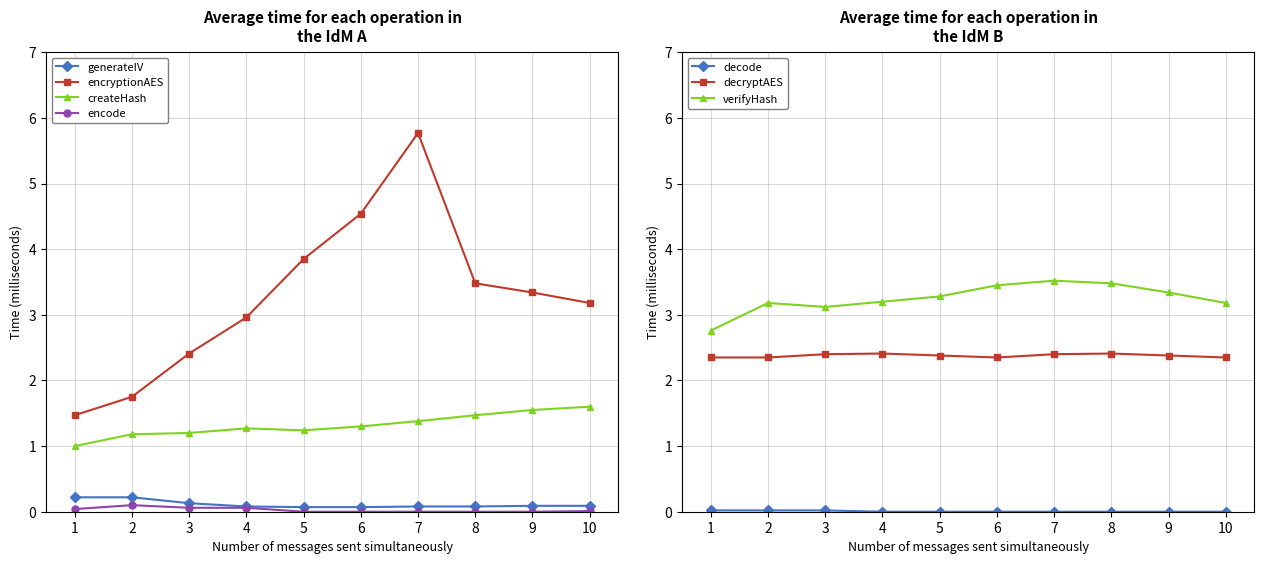

In generateIV, how many points are higher than both neighbors (excluding endpoints)?

2